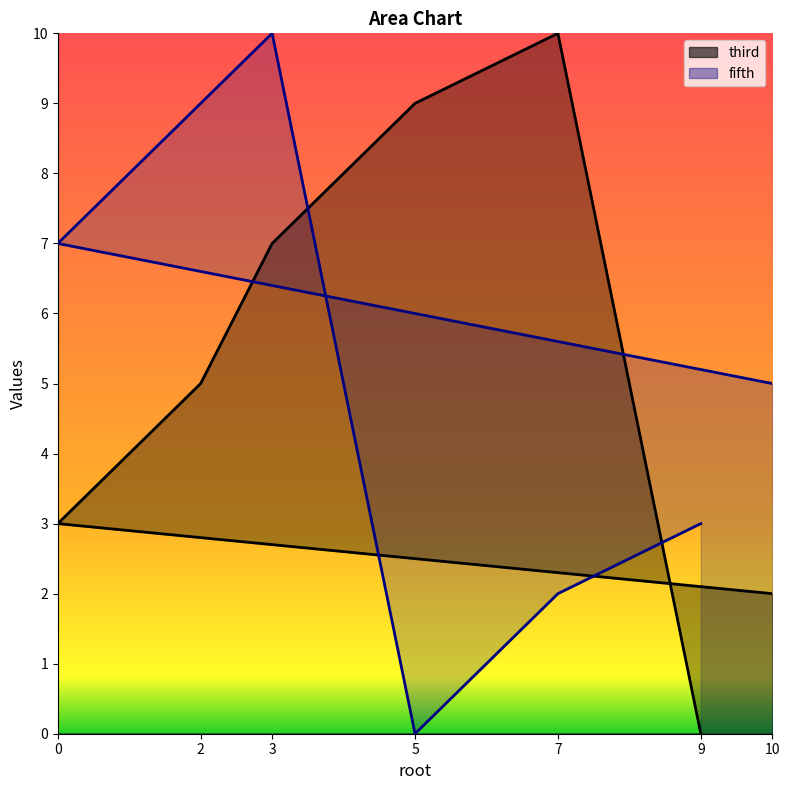

Which series has the largest total across all categories?

third